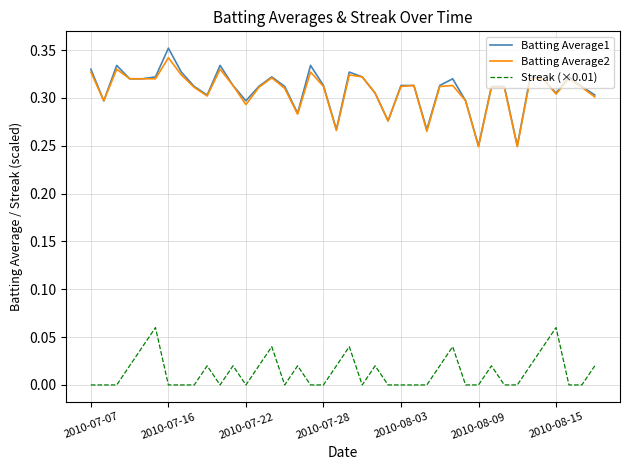

True or false: Batting Average1 and Streak (×0.01) cross at least once.

False